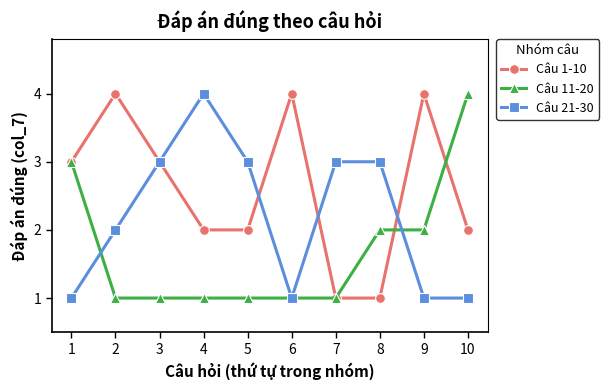

What value does the Câu 1-10 series have at 6?

4